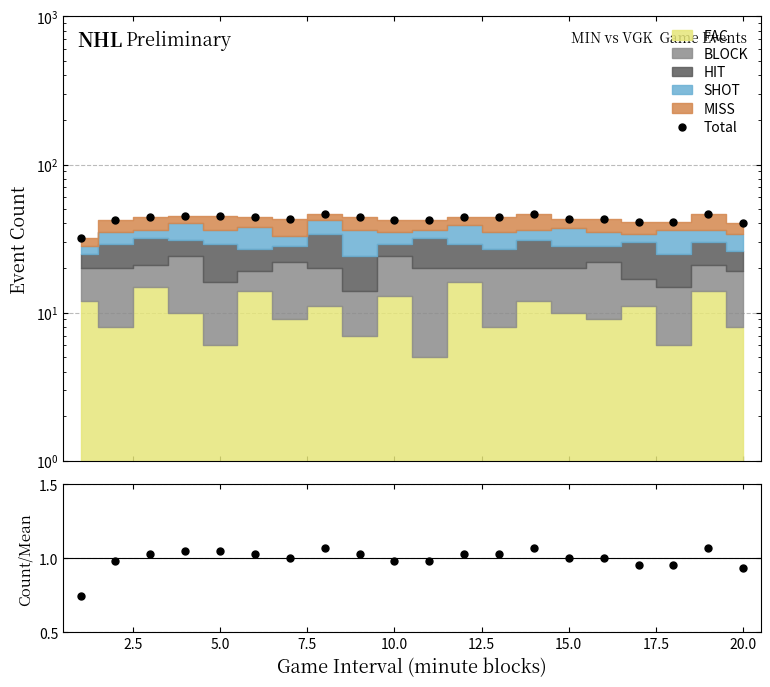

Which series has the largest total across all categories?

Total